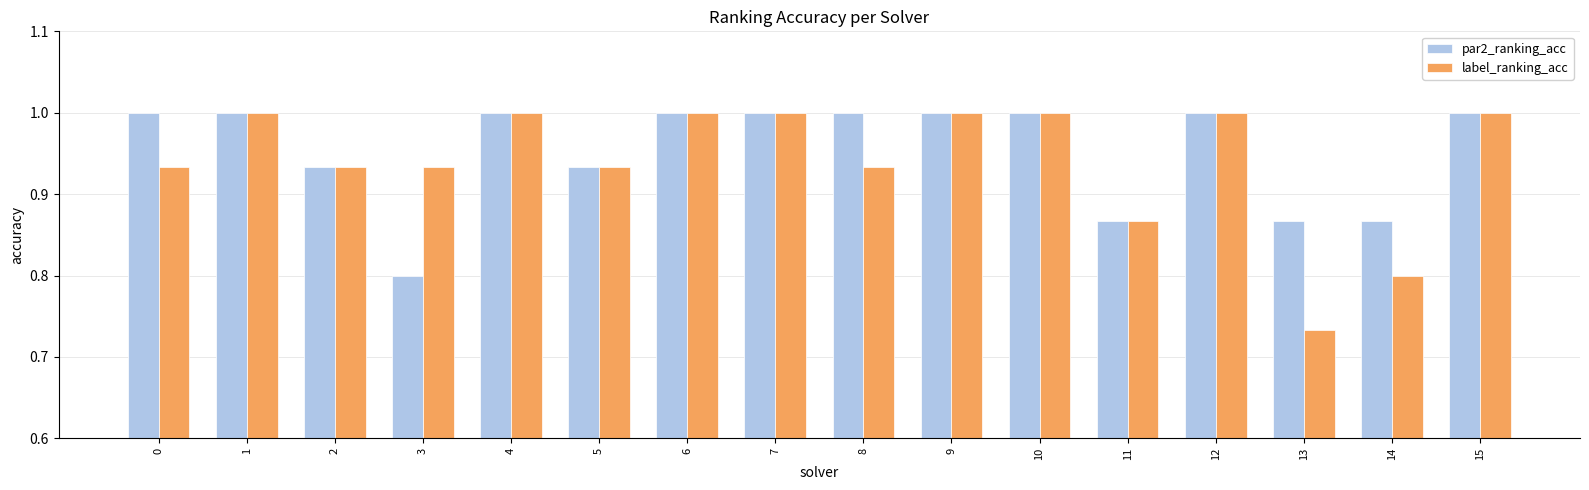

What is the average value of the par2_ranking_acc series?

1.0